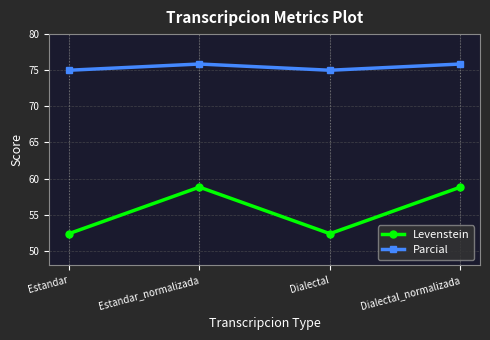

How many data points in Levenstein are above 58?

2